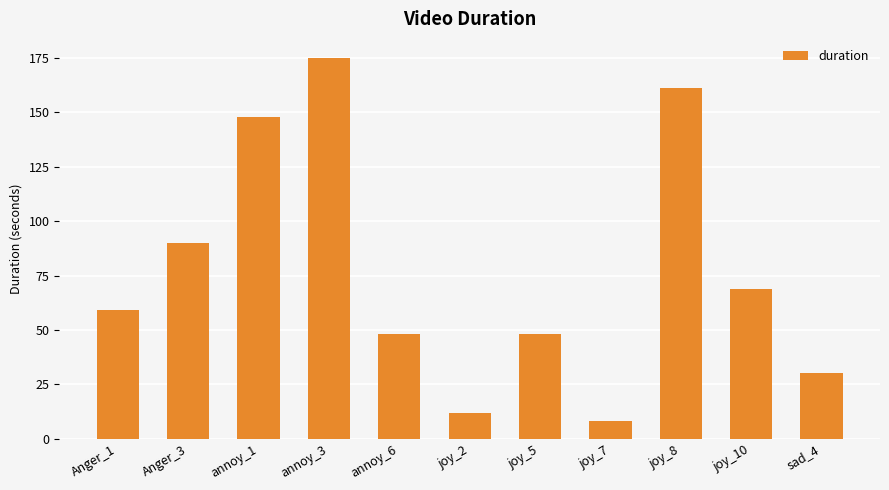

What is the greatest value displayed?

175